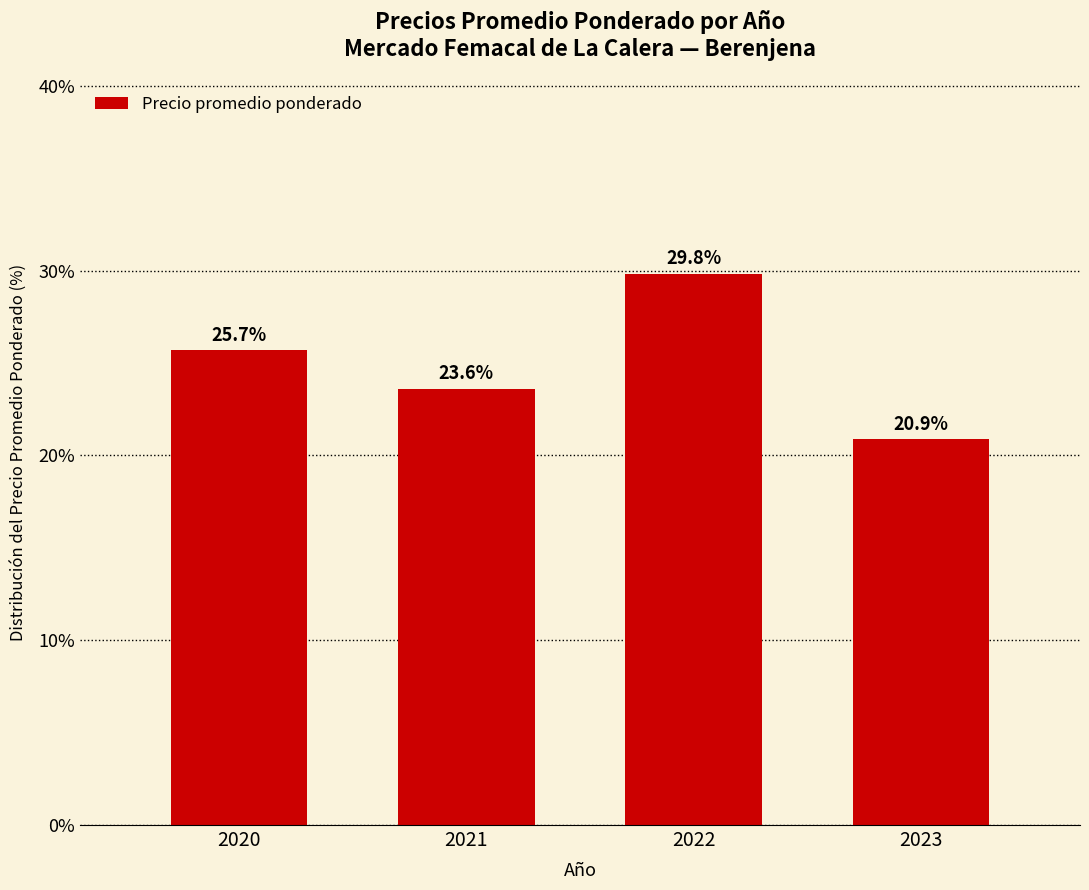

What is the sum of the values at 2022 and 2021?

53.4